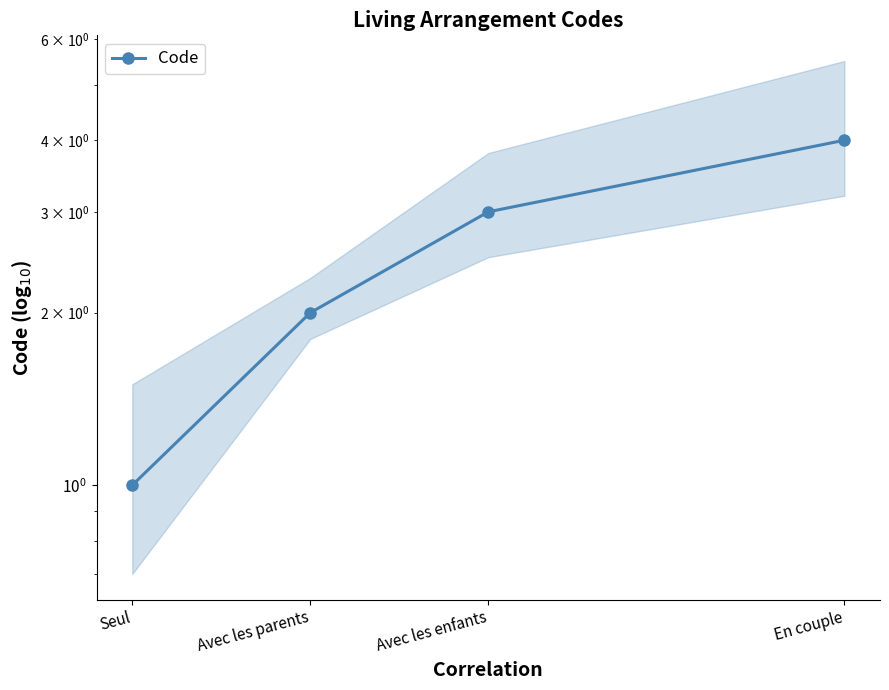

What position from the right is Avec les parents?

3